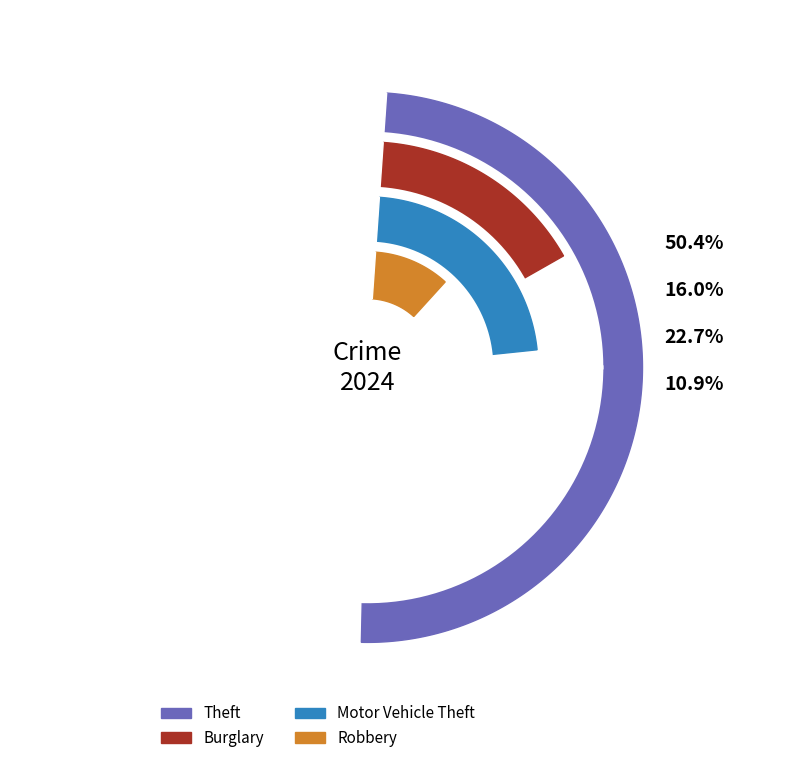

Which category has the biggest portion of the pie?

Theft